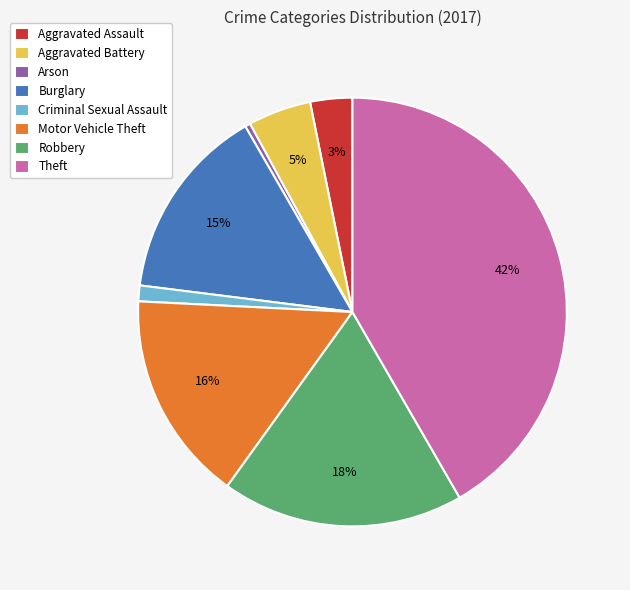

To the nearest percent, what is the difference between the Criminal Sexual Assault and Robbery slice percentages?

17%